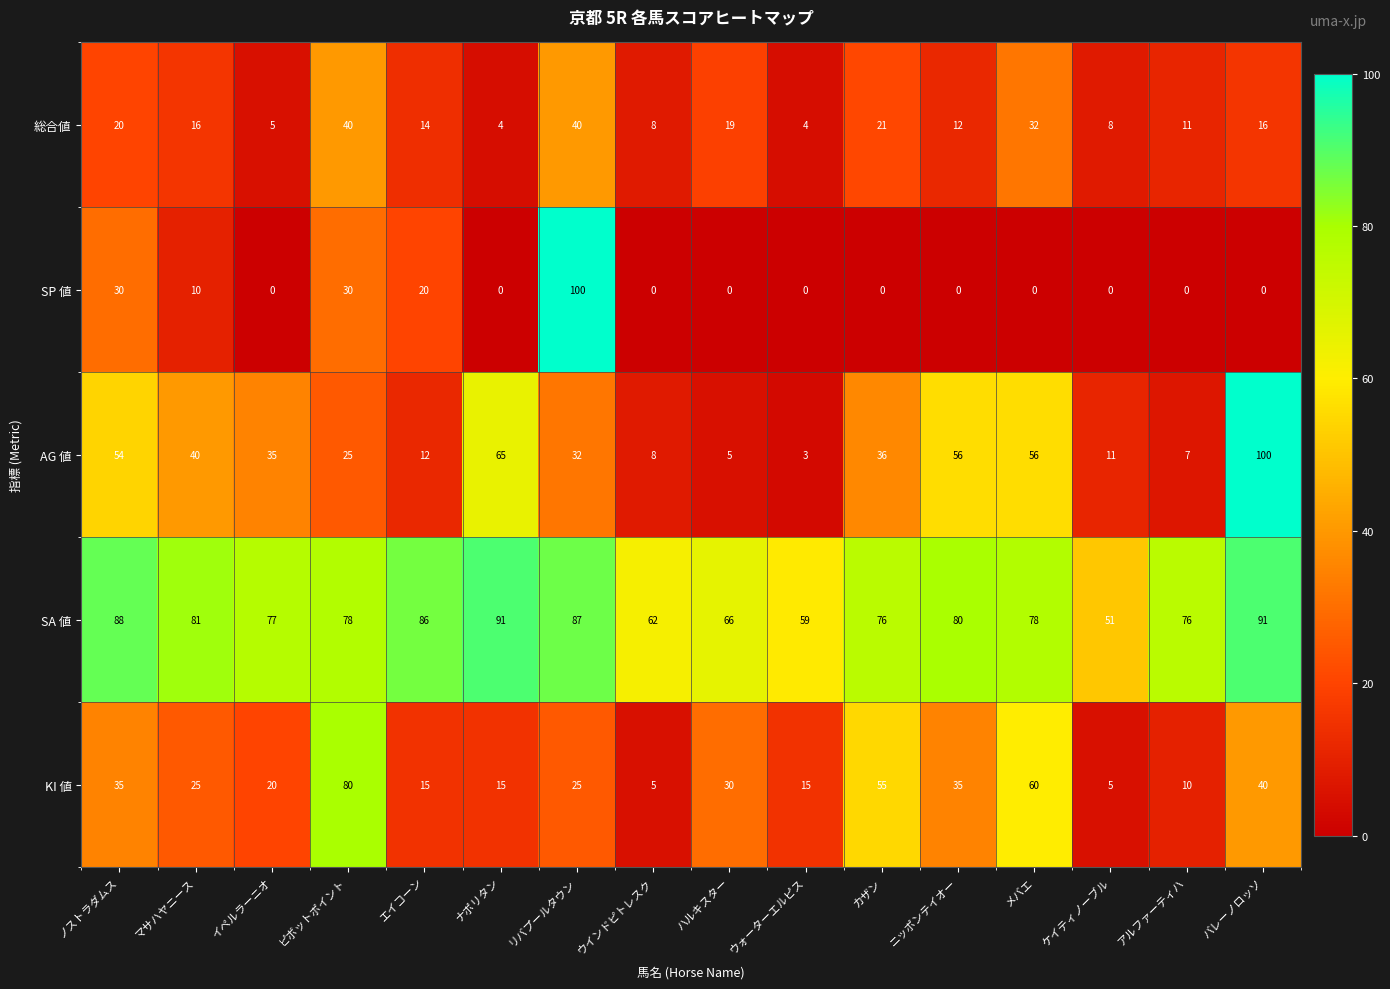

True or false: 総合値 has a value of 19 at ハルキスター.

True